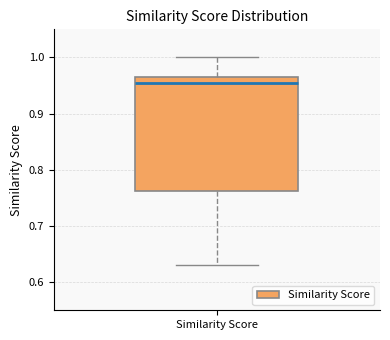

Where does the lower whisker of the box for Similarity Score end on the y-axis? The values are not printed on the chart, so give them approximately, as read against the axis.

0.63